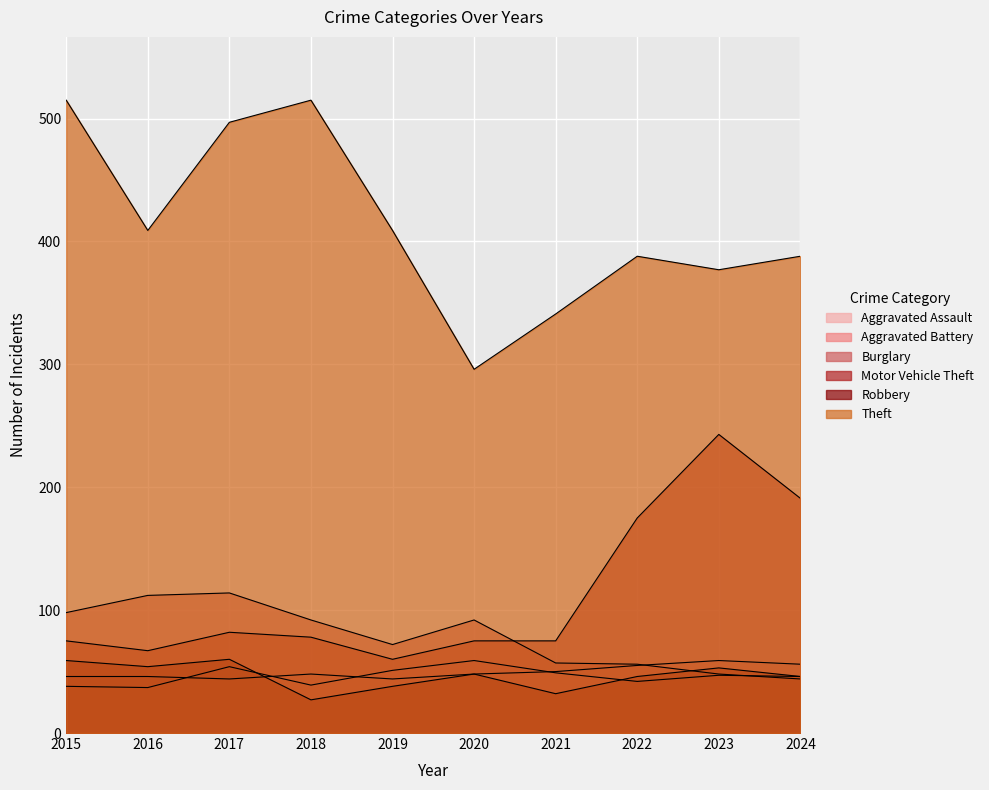

What are all the series names shown in the legend?

Aggravated Assault, Aggravated Battery, Burglary, Motor Vehicle Theft, Robbery, Theft